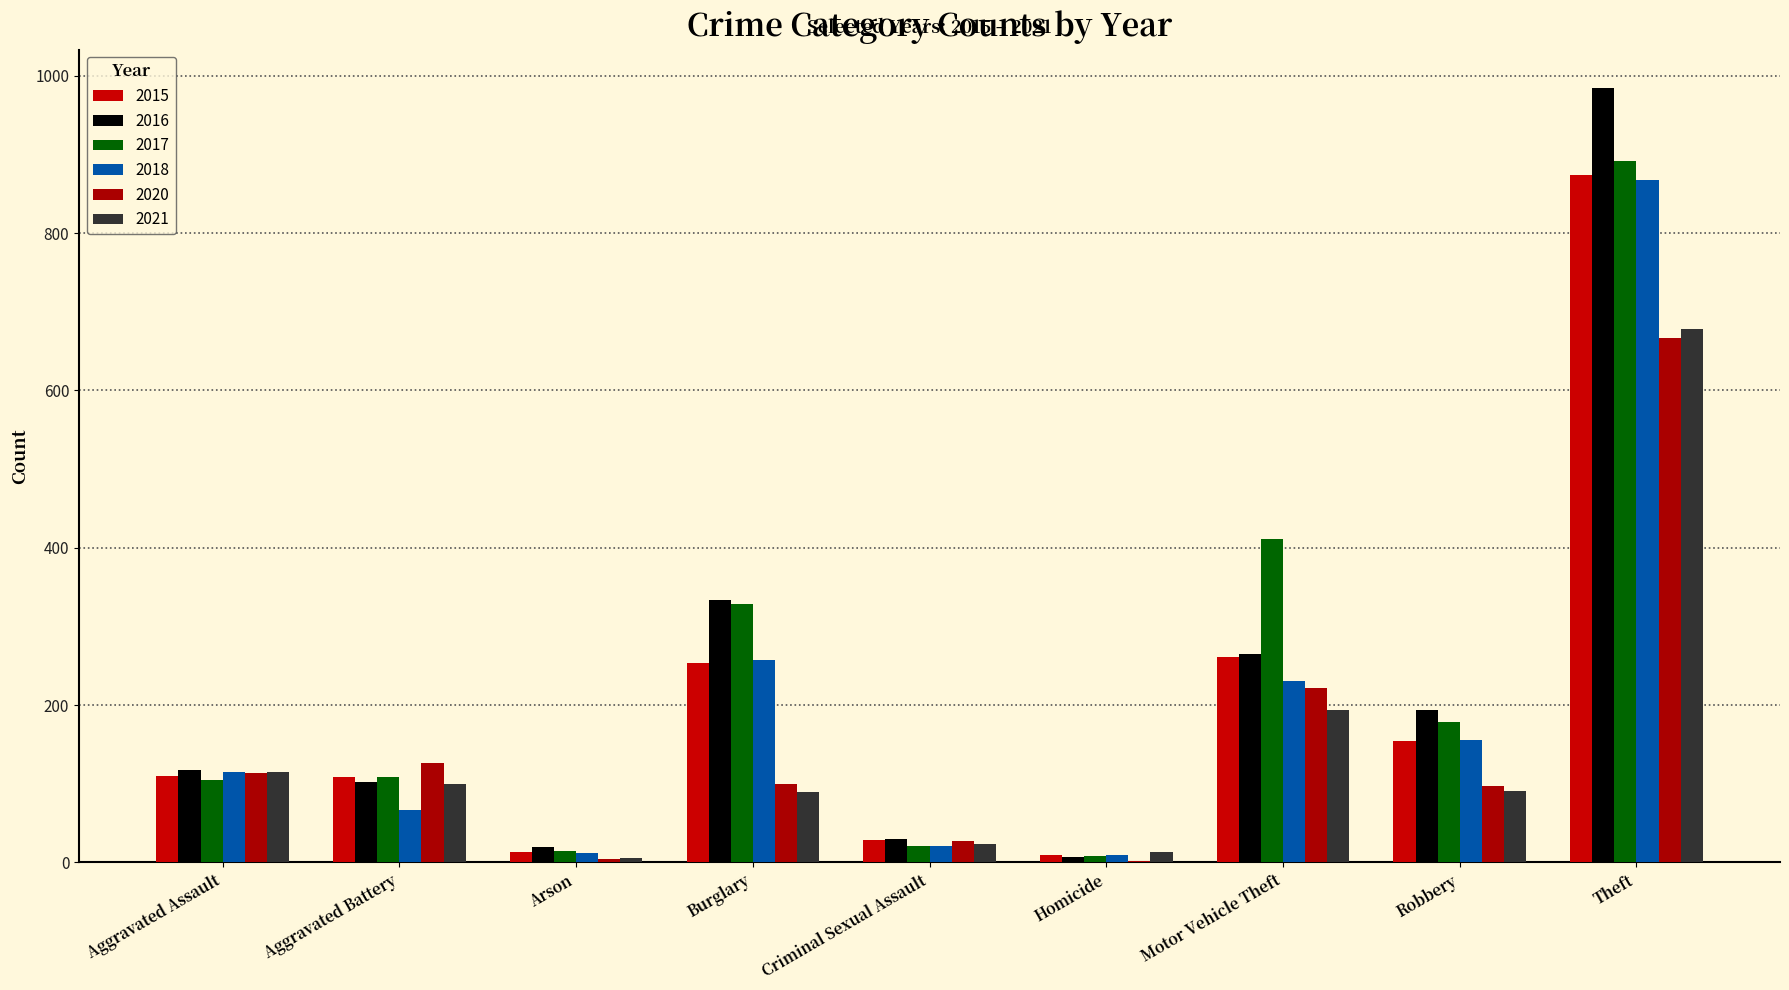

What is the highest value of the 2017 series?

892